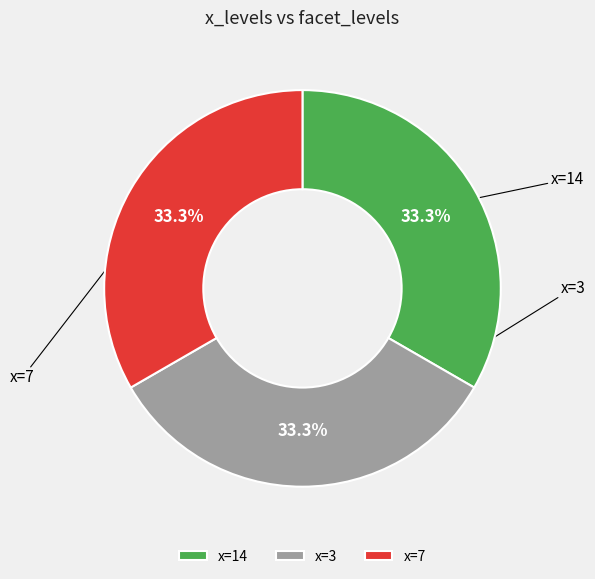

Combined, do x=14 and x=3 account for over 50%?

Yes